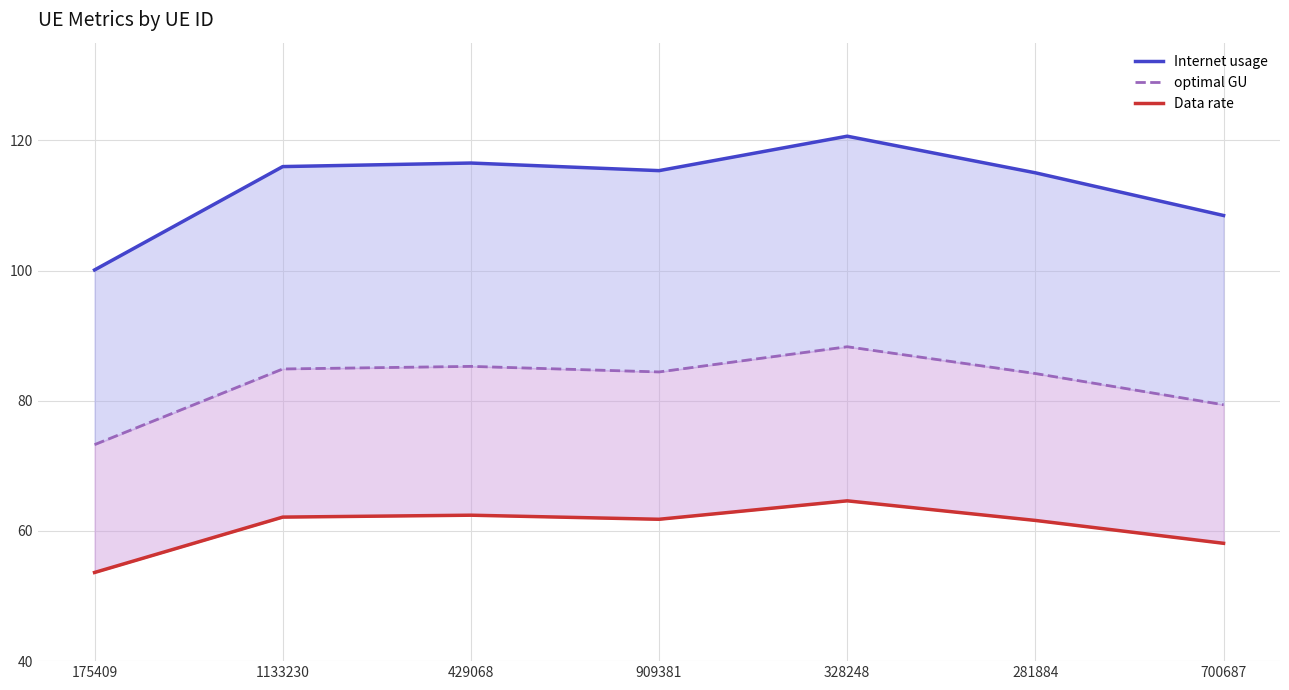

What is the average value of the optimal GU series?

82.8